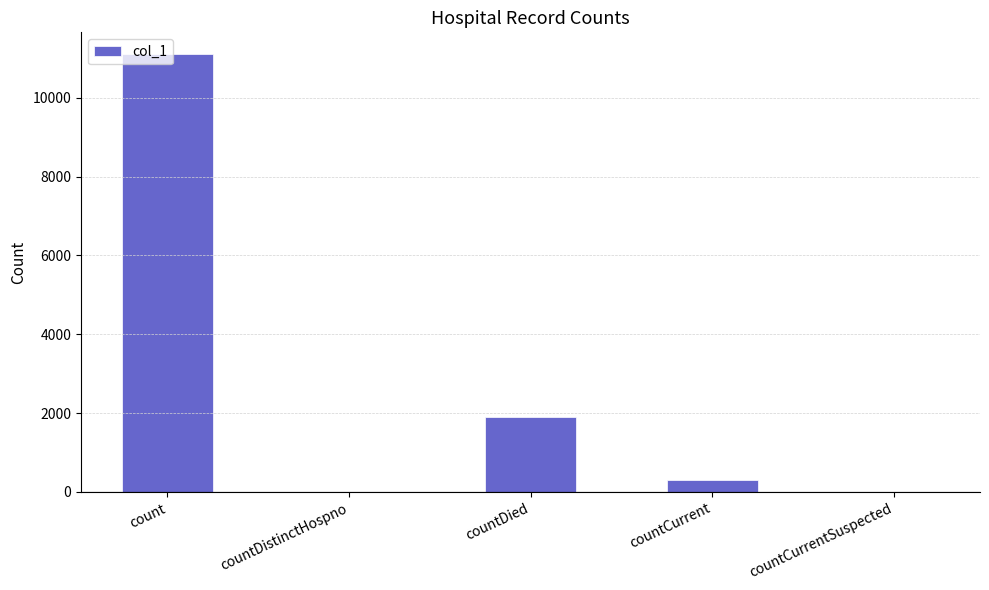

The value at countDied is 405. True or false?

False